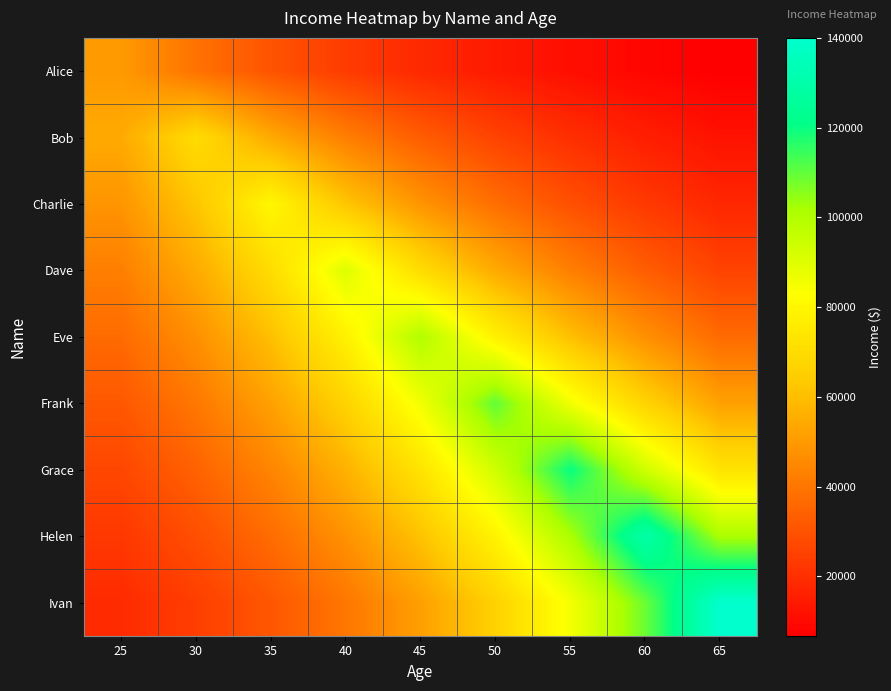

Reading left to right, extract all data points from this chart.

Alice: 25=50000.0	30=38940.0	35=30326.5	40=23618.3	45=18394.0	50=14325.2	55=11156.5	60=8688.7	65=6766.8
Bob: 25=54516.1	30=70000.0	35=54516.1	40=42457.1	45=33065.7	50=25751.6	55=20055.3	60=15619.1	65=12164.2
Charlie: 25=48522.5	30=62304.1	35=80000.0	40=62304.1	45=48522.5	50=37789.3	55=29430.4	60=22920.4	65=17850.4
Dave: 25=42513.0	30=54587.8	35=70092.1	40=90000.0	45=70092.1	50=54587.8	55=42513.0	60=33109.1	65=25785.4
Eve: 25=36787.9	30=47236.7	35=60653.1	40=77880.1	45=100000.0	50=77880.1	55=60653.1	60=47236.7	65=36787.9
Frank: 25=31515.5	30=40466.7	35=51960.3	40=66718.4	45=85668.1	50=110000.0	55=85668.1	60=66718.4	65=51960.3
Grace: 25=26775.6	30=34380.6	35=44145.5	40=56684.0	45=72783.7	50=93456.1	55=120000.0	60=93456.1	65=72783.7
Helen: 25=22590.6	30=29006.9	35=37245.6	40=47824.3	45=61407.7	50=78849.0	55=101244.1	60=130000.0	65=101244.1
Ivan: 25=18946.9	30=24328.4	35=31238.2	40=40110.7	45=51503.1	50=66131.3	55=84914.3	60=109032.1	65=140000.0